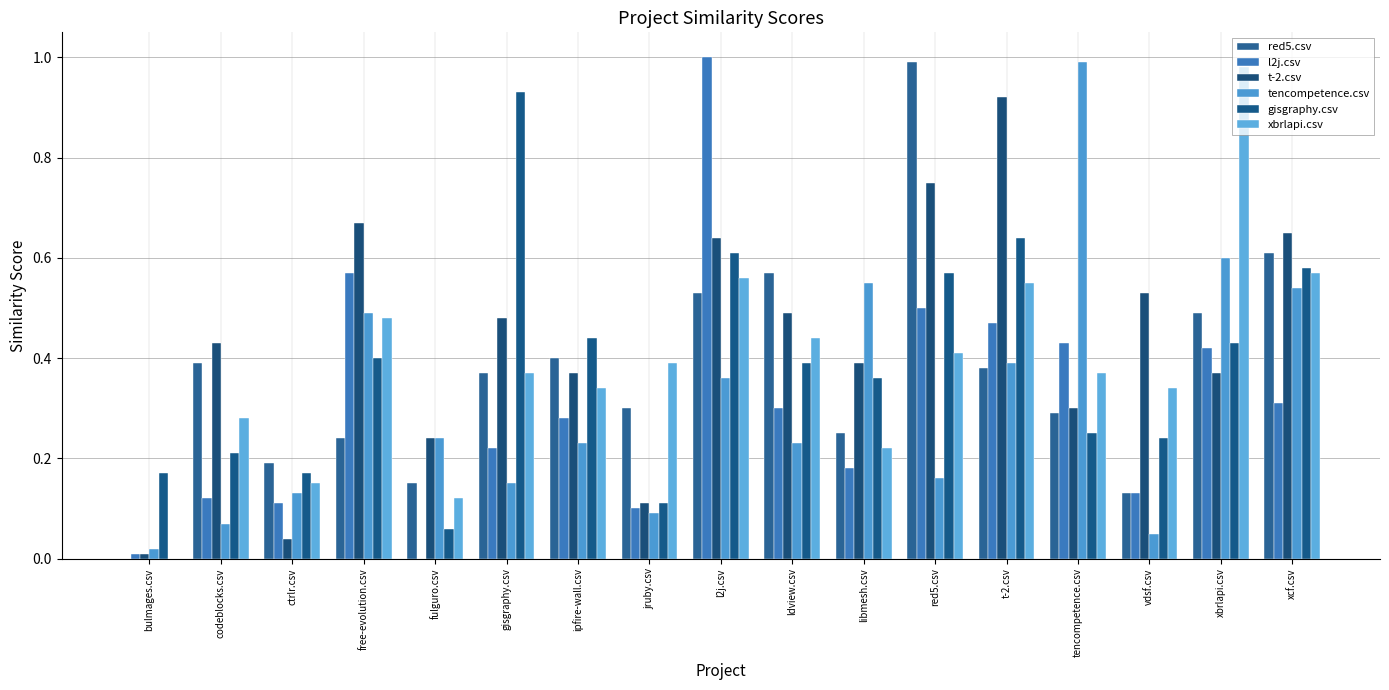

Between bulmages.csv and ldview.csv, which series saw the biggest shift?

red5.csv